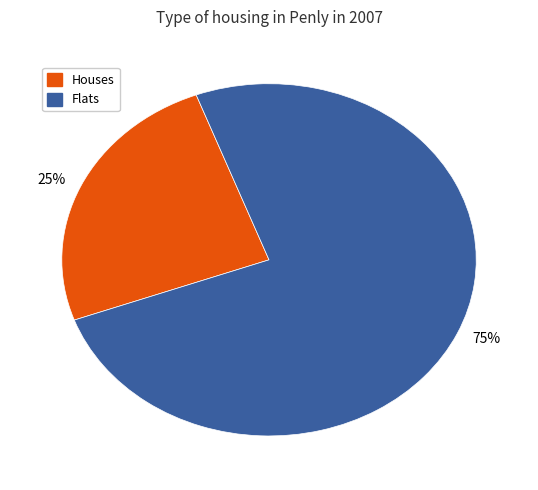

Which slice is the largest?

Flats